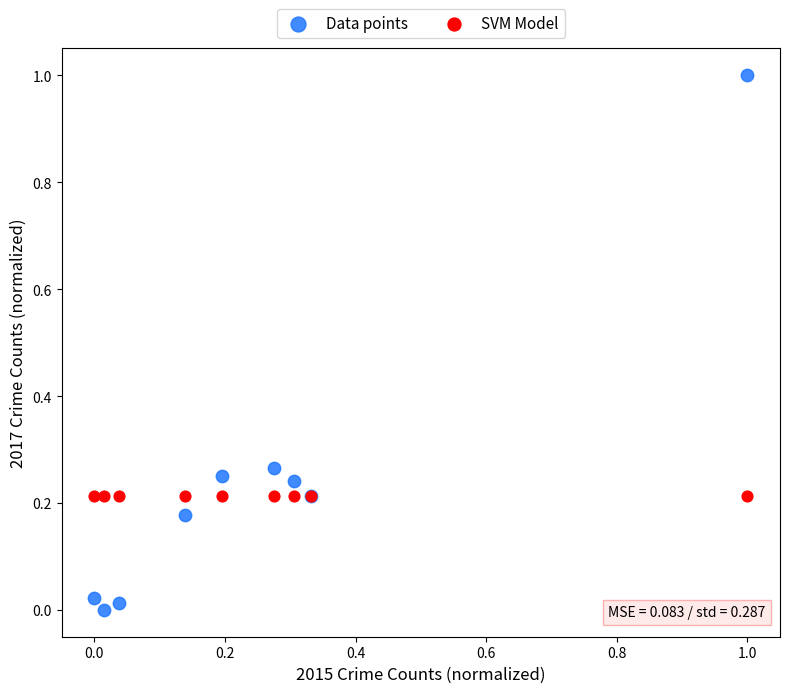

Which series reaches the minimum Y coordinate?

Data points